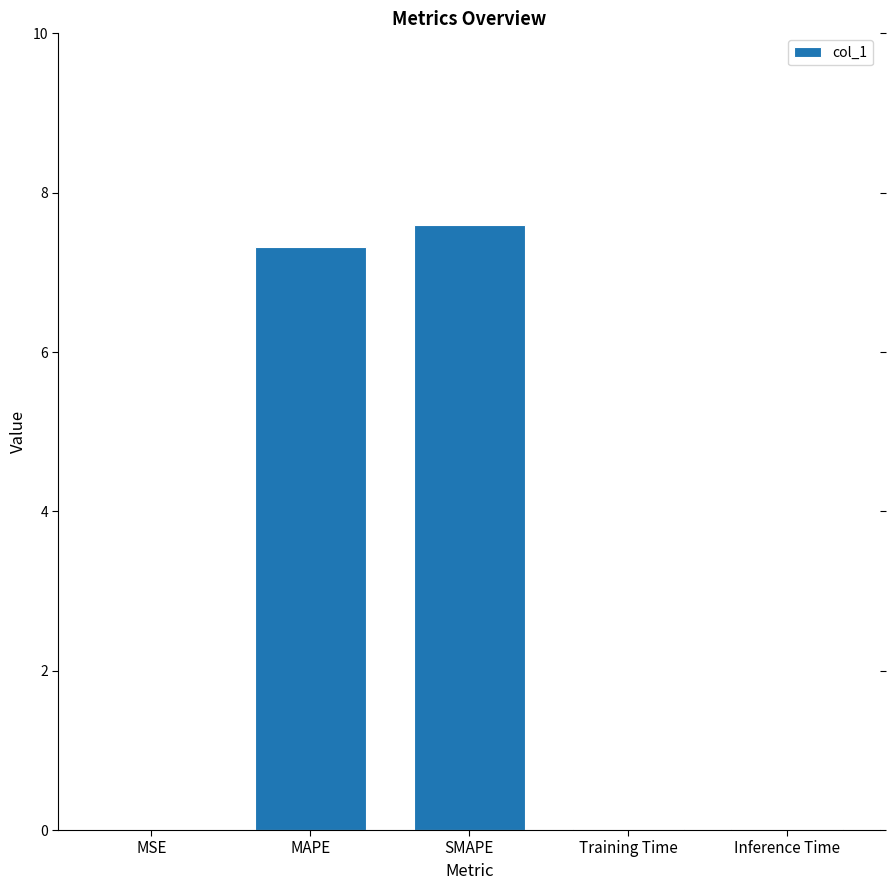

What is the difference between the values at Inference Time and MAPE?

7.3